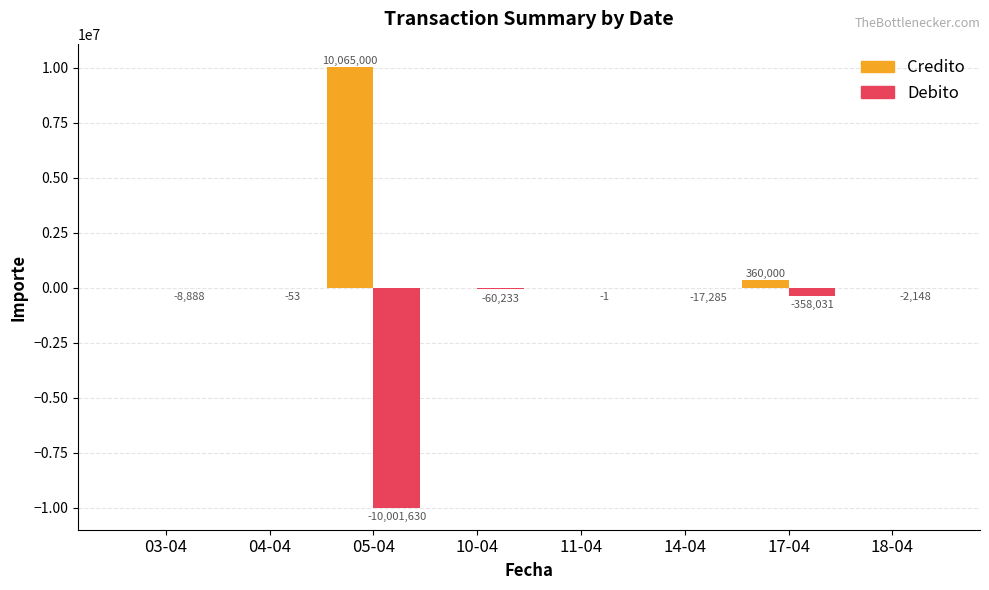

What is the spread (max minus min) of values at 14-04?

17285.3